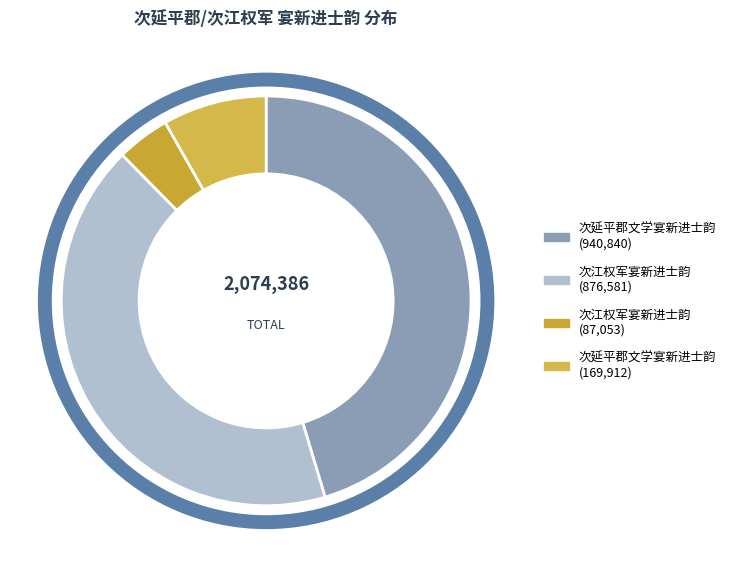

Rank the categories by value from lowest to highest.

次江权军宴新进士韵 (87053), 次延平郡文学宴新进士韵 (169912), 次江权军宴新进士韵 (876581), 次延平郡文学宴新进士韵 (940840)